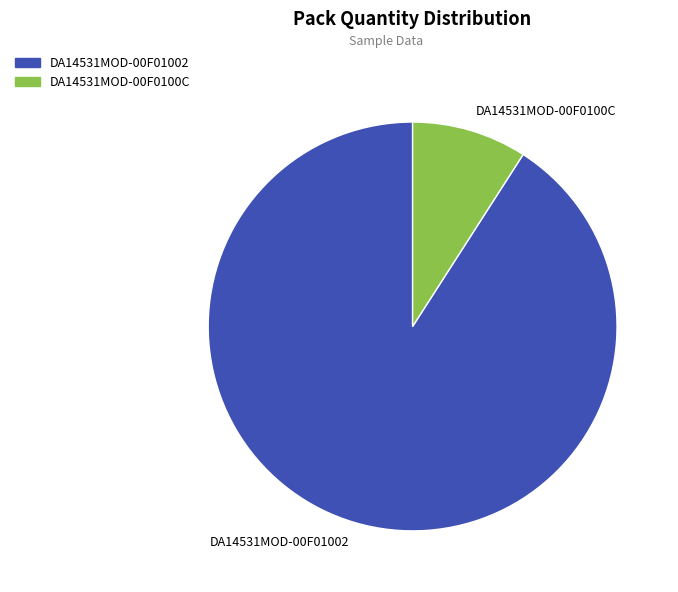

How many slices are in this pie chart?

2